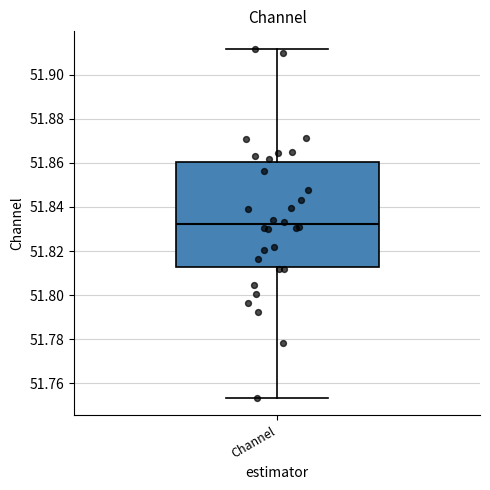

Transcribe this box plot: give where the median line is, the range the box spans, and where the two whiskers end, as read against the y-axis. The values are not printed on the chart, so give them approximately, as read against the axis.

median 51.832, box 51.812 to 51.860, whiskers 51.754 to 51.912